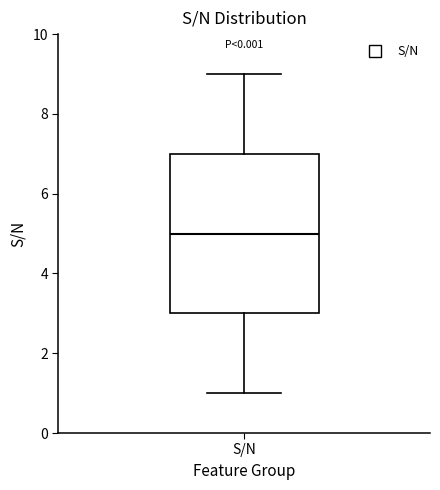

Read this box plot against the y-axis: the position of the median line, the range covered by the box, and the ends of both whiskers. The values are not printed on the chart, so give them approximately, as read against the axis.

median 5, box 3 to 7, whiskers 1 to 9